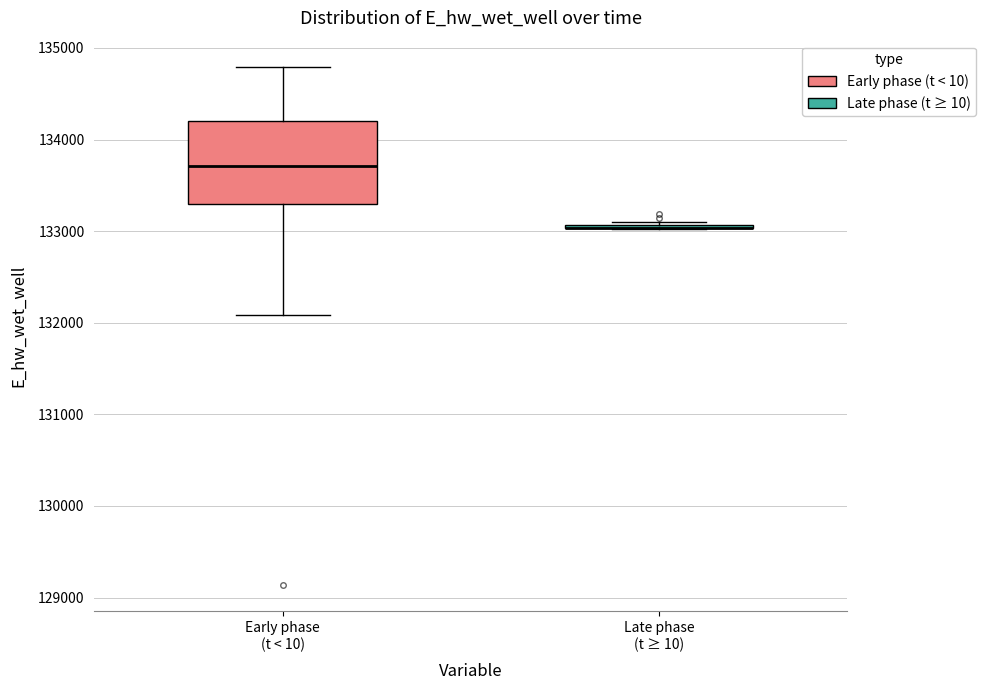

Reading left to right, read every box against the y-axis: the position of its median line, the range the box covers, and the ends of its whiskers. The values are not printed on the chart, so give them approximately, as read against the axis.

Early phase (t < 10): median 133700, box 133300 to 134200, whiskers 132100 to 134800
Late phase (t ≥ 10): box collapsed to a line at 133000, whiskers 133000 to 133100